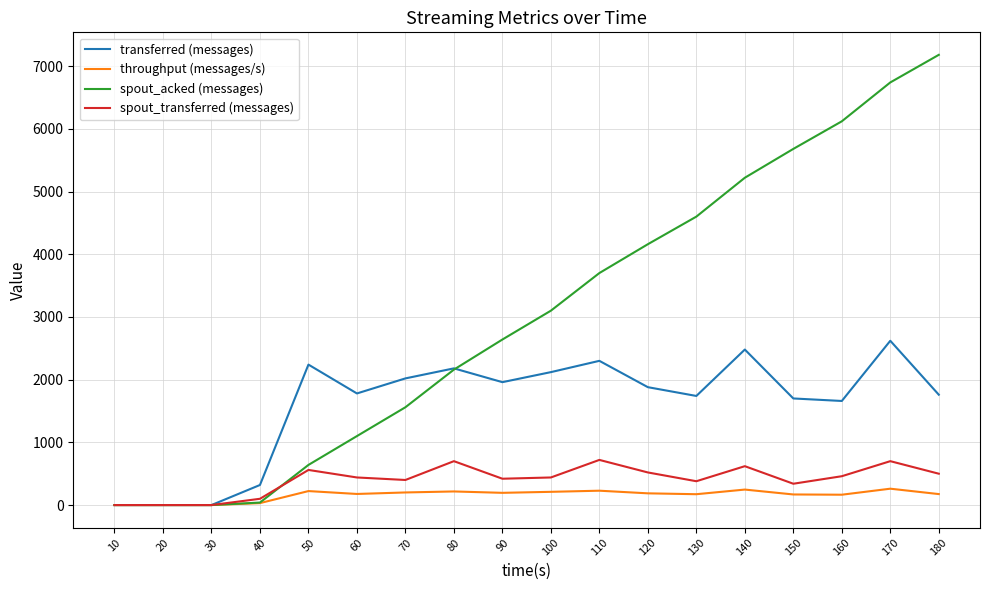

What is the greatest value displayed?

7180